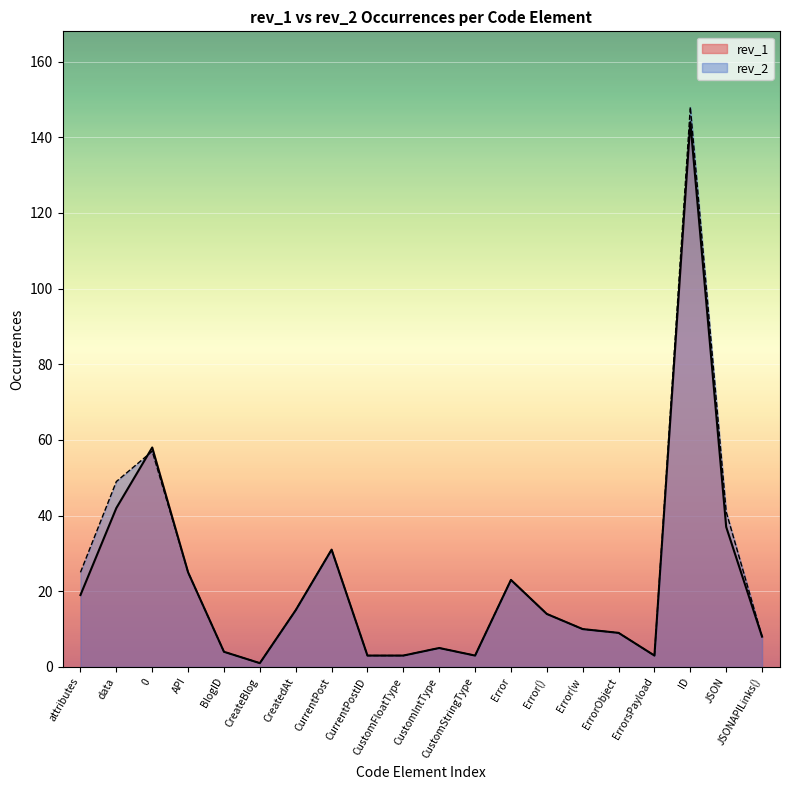

What is the sum of the rev_1 values at CreatedAt and CurrentPost?

46